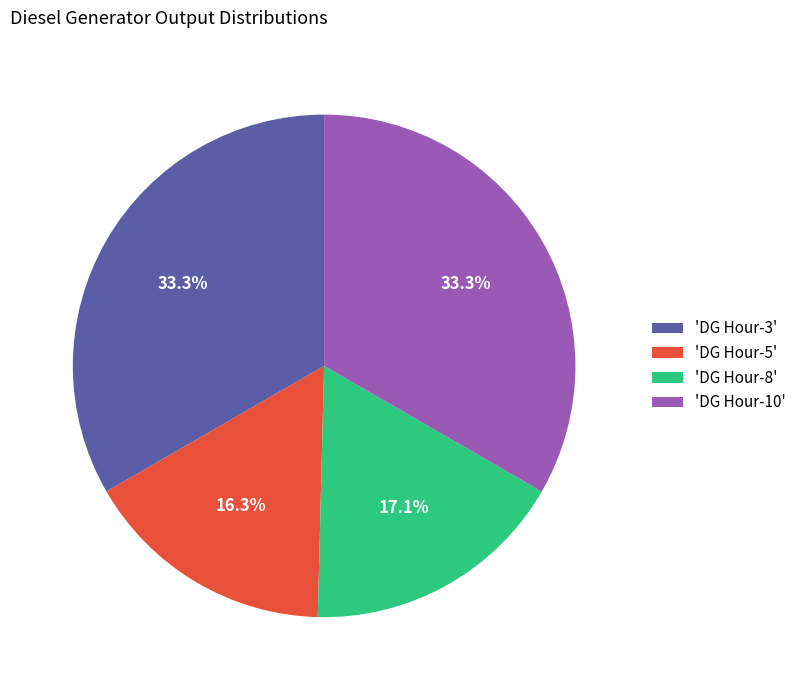

Does 'DG Hour-10' represent more than half of the total?

No